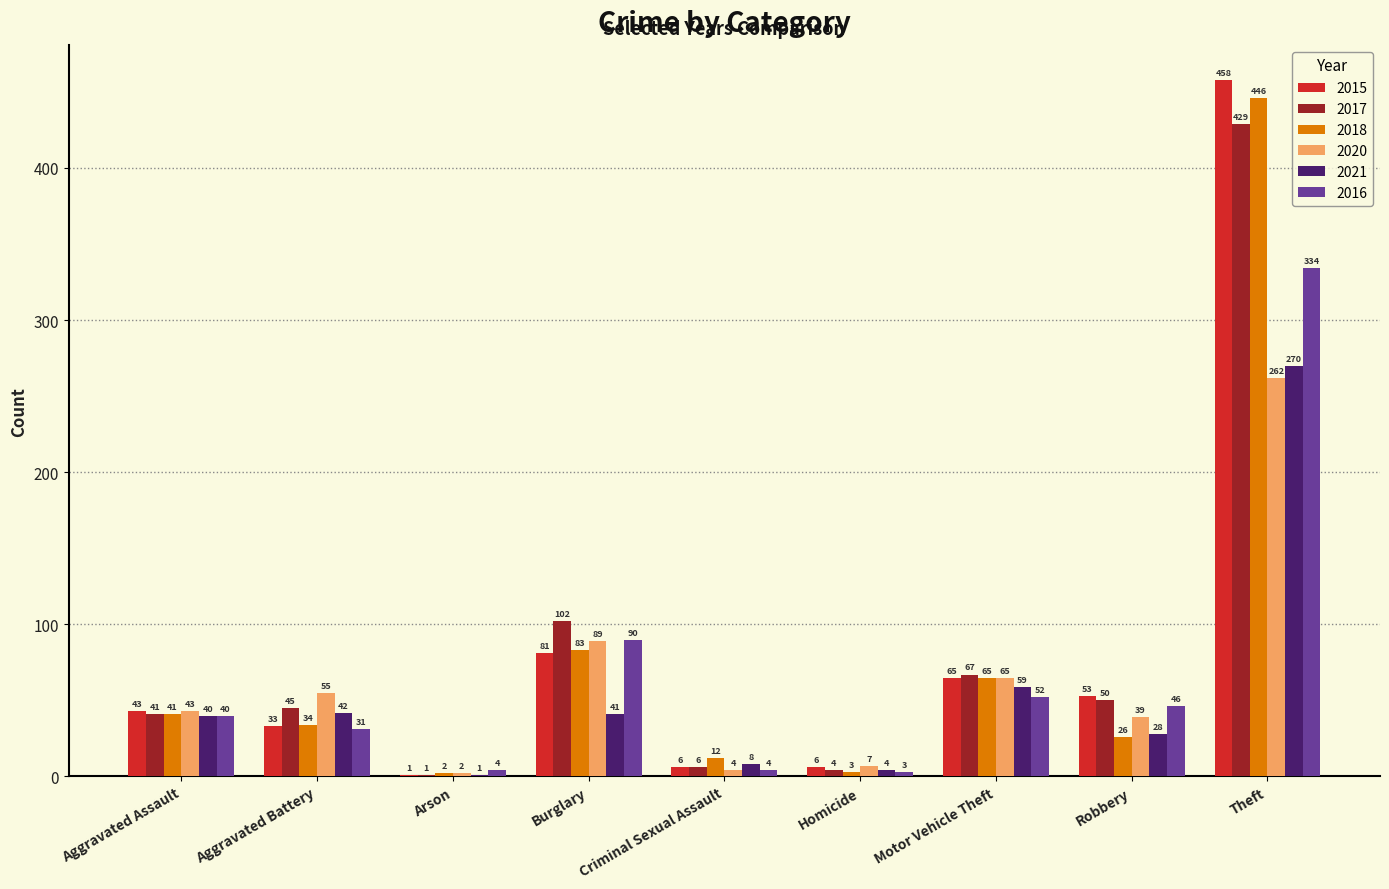

What is the average value of the 2018 series?

79